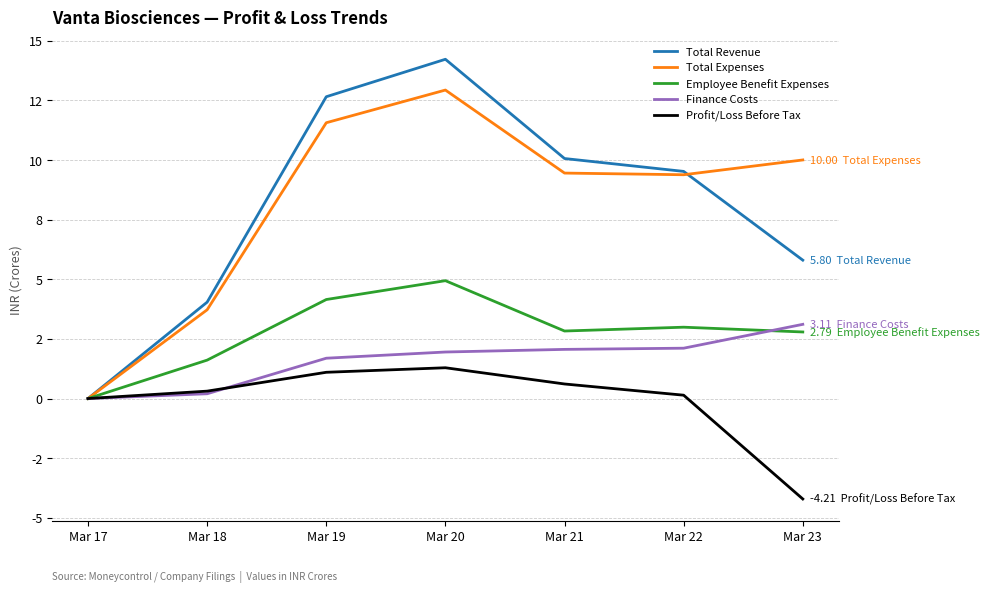

What is the sum of the Total Expenses values at Mar 18 and Mar 17?

3.7